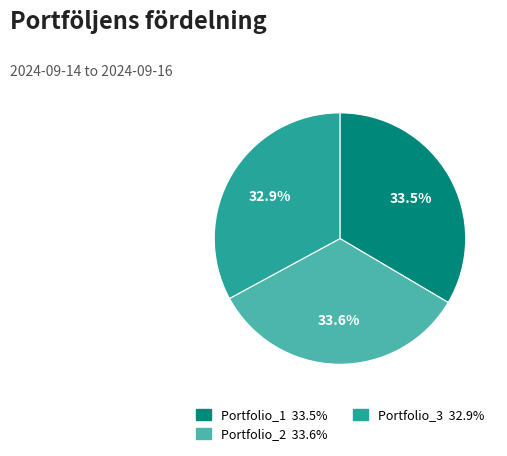

Is it true that Portfolio_3 is 33% of the pie?

True